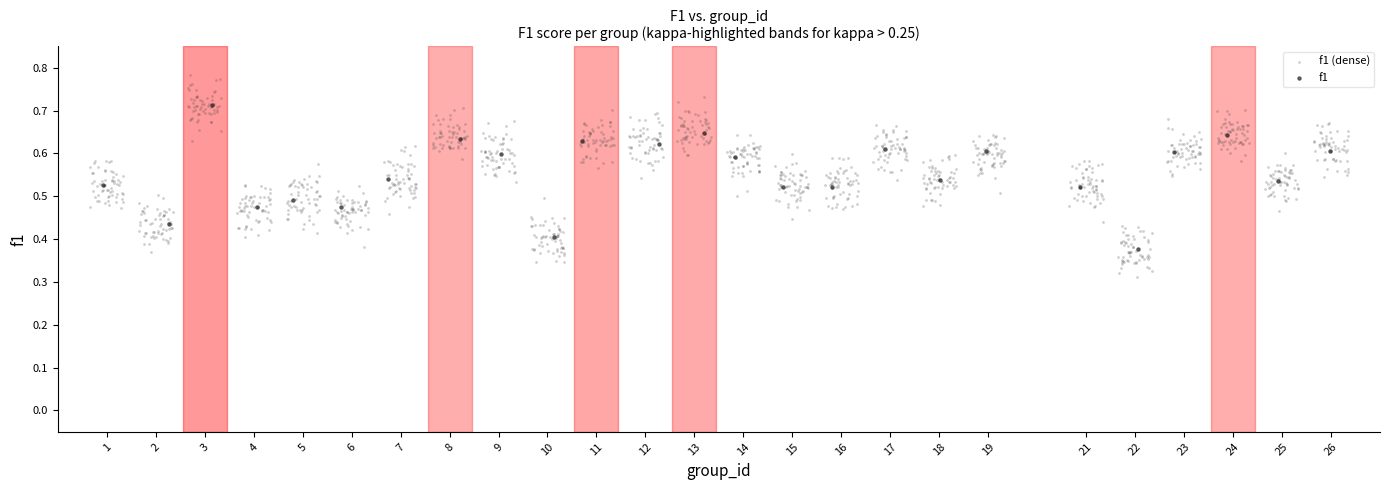

Which series has the widest spread of Y values?

f1 (dense)